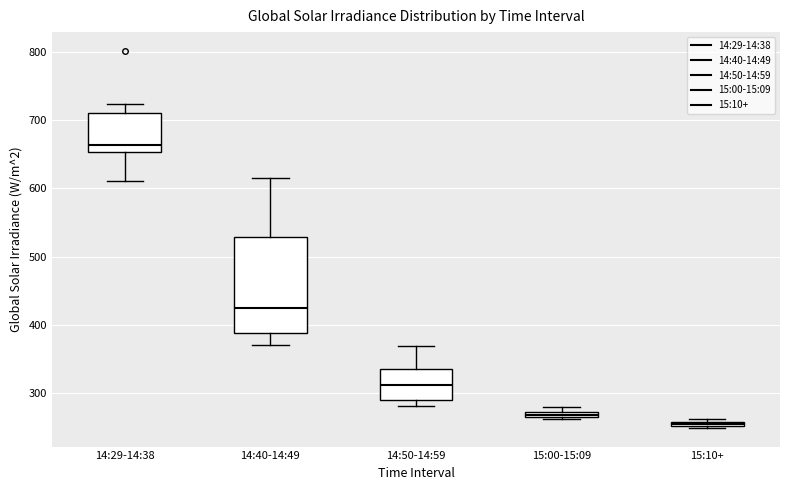

Comparing the boxes themselves (not the whiskers), which one is the tallest?

14:40-14:49